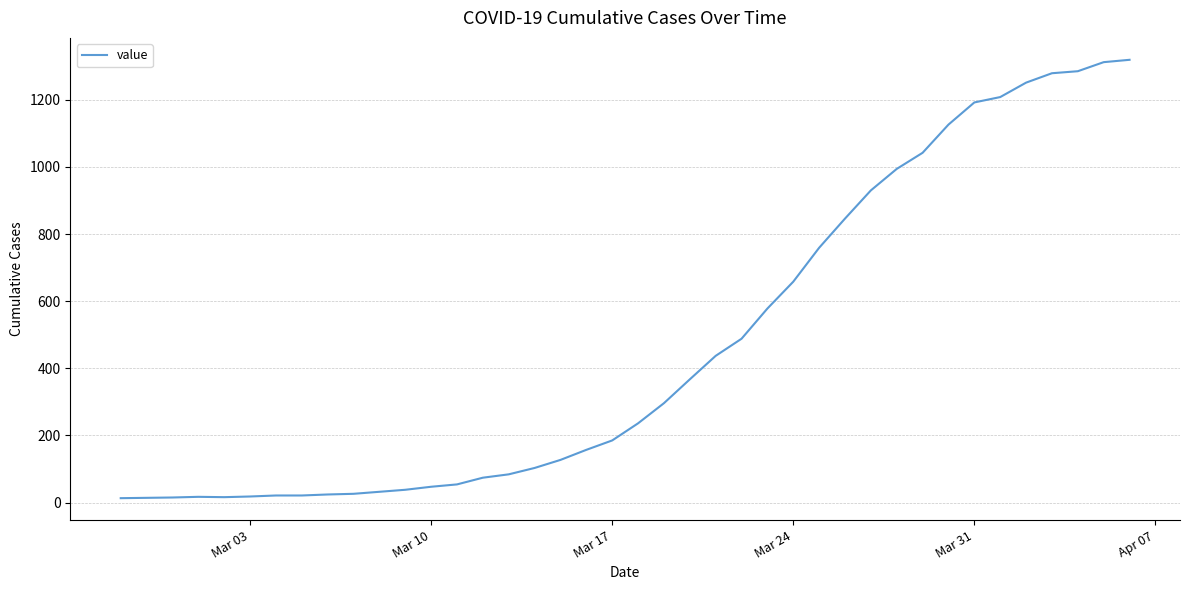

What is the minimum value shown in the chart?

13